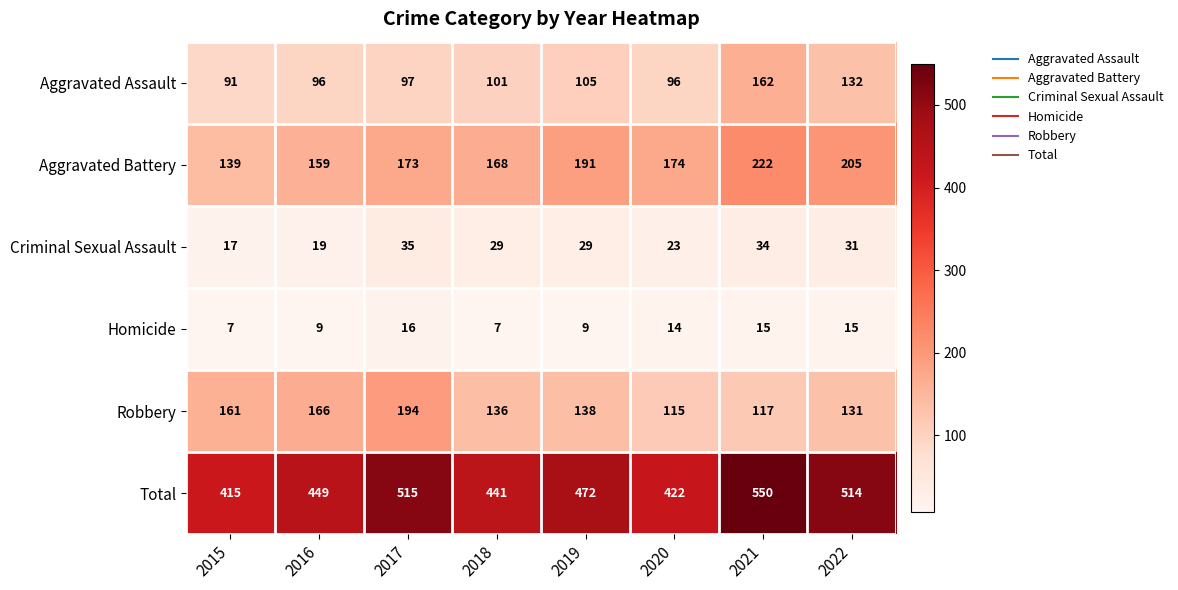

Count the number of categories in the chart.

8